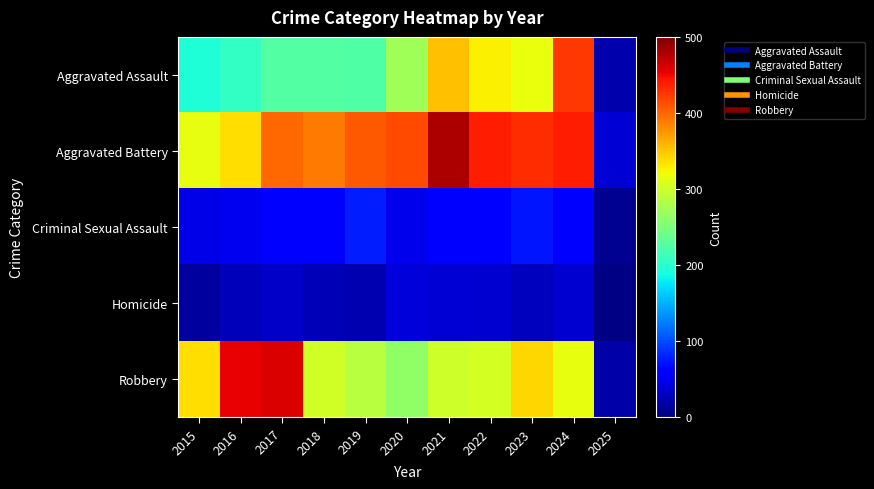

At which category is the sum across all series the highest?

2024